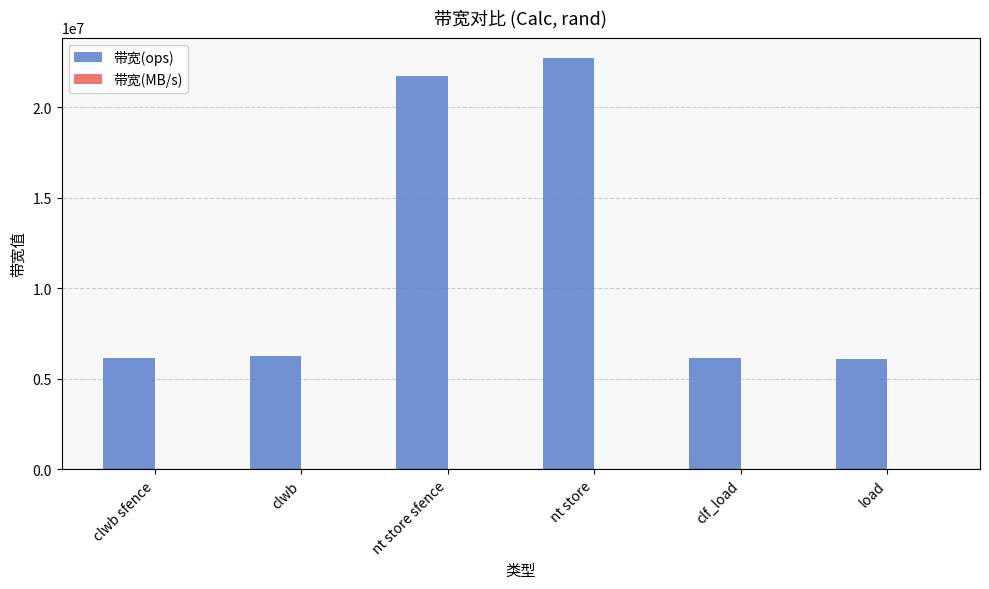

What is the sum of all 带宽(ops) values?

69159640